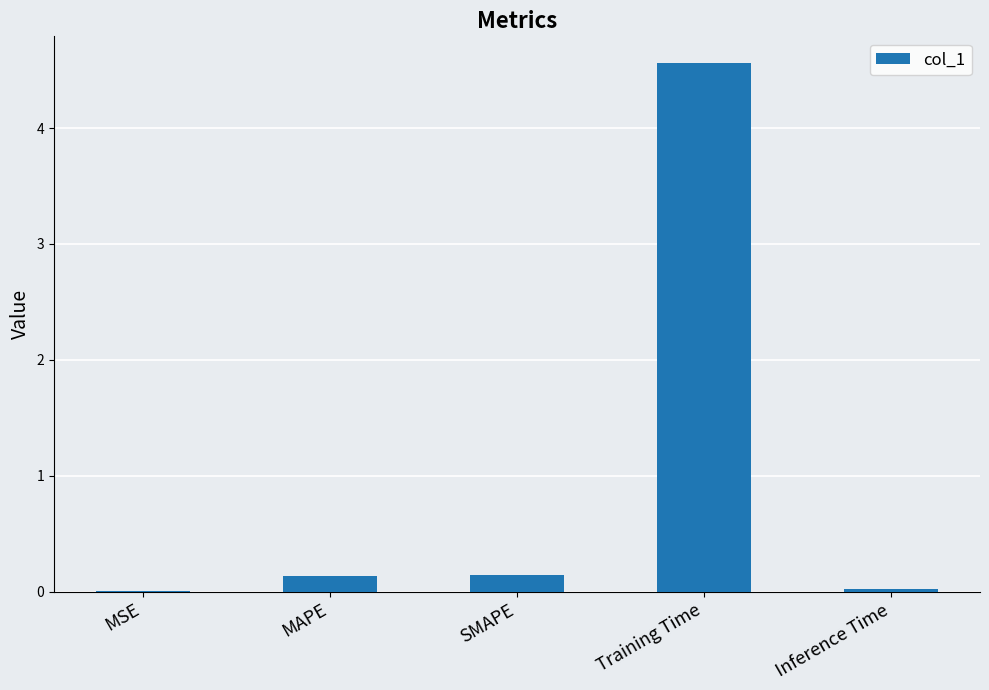

The chart shows a value of 0.0 at Inference Time. True or false?

True